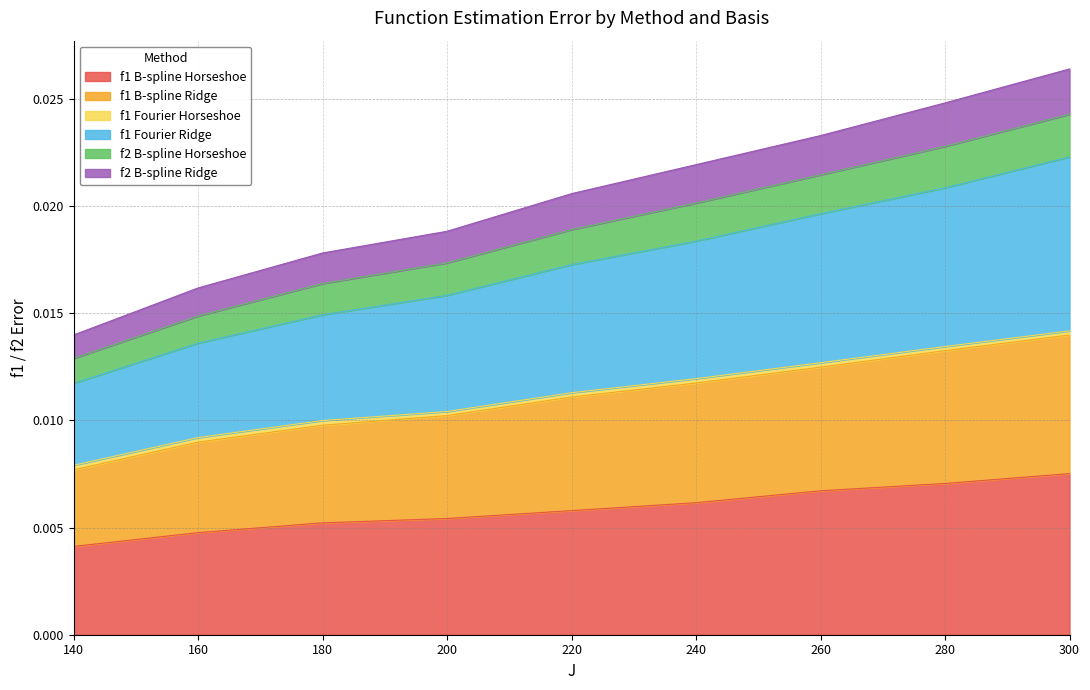

Which label corresponds to the smallest value in the chart?

140